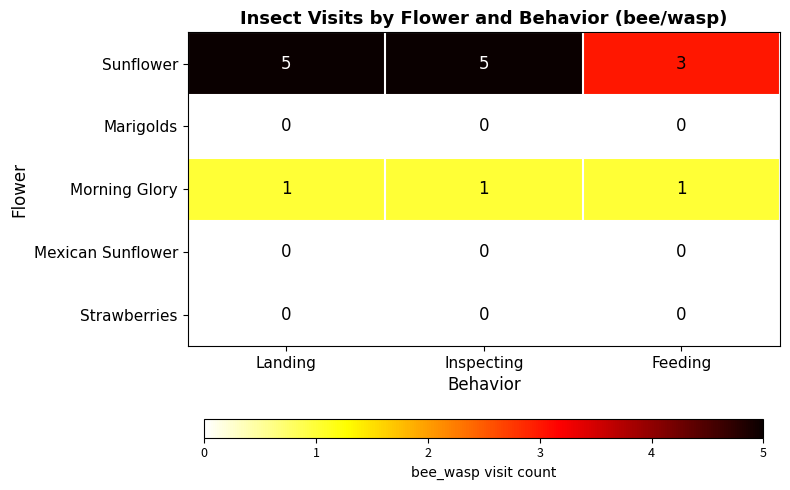

Reading left to right, what are all the values shown in this chart?

Sunflower: Landing=5	Inspecting=5	Feeding=3
Marigolds: Landing=0	Inspecting=0	Feeding=0
Morning Glory: Landing=1	Inspecting=1	Feeding=1
Mexican Sunflower: Landing=0	Inspecting=0	Feeding=0
Strawberries: Landing=0	Inspecting=0	Feeding=0